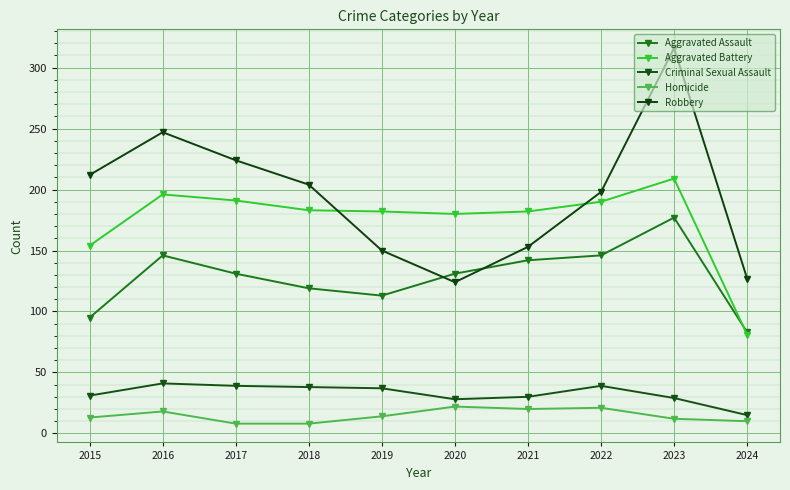

Is the value of Aggravated Assault at 2023 greater than the value of Homicide at 2017?

Yes